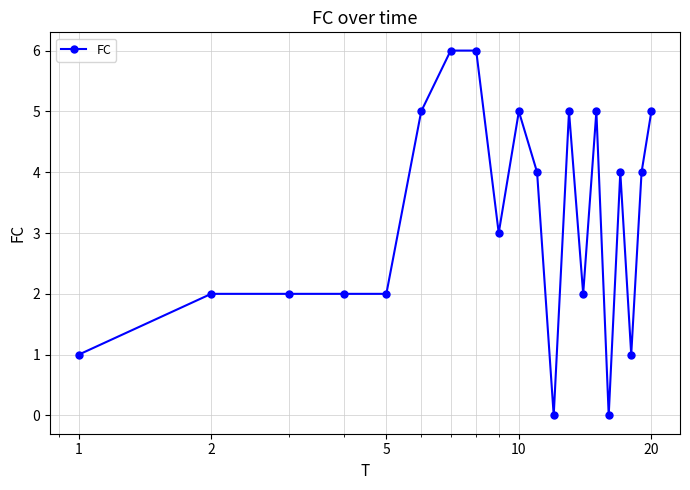

What is the value of the 18th point from the left?

1